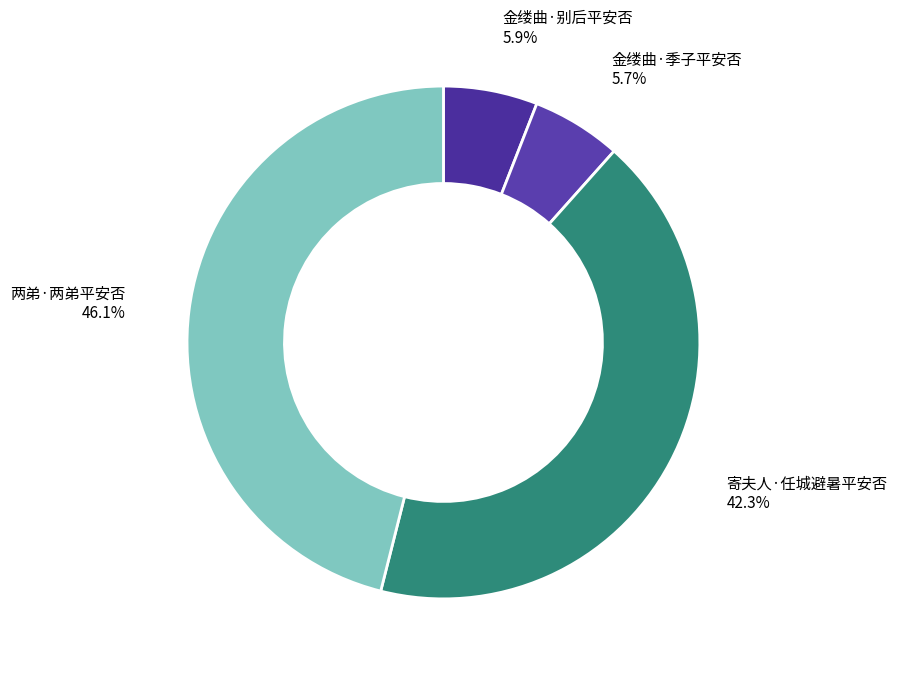

Which has a higher value, 金缕曲·别后平安否 or 寄夫人·任城避暑平安否?

寄夫人·任城避暑平安否